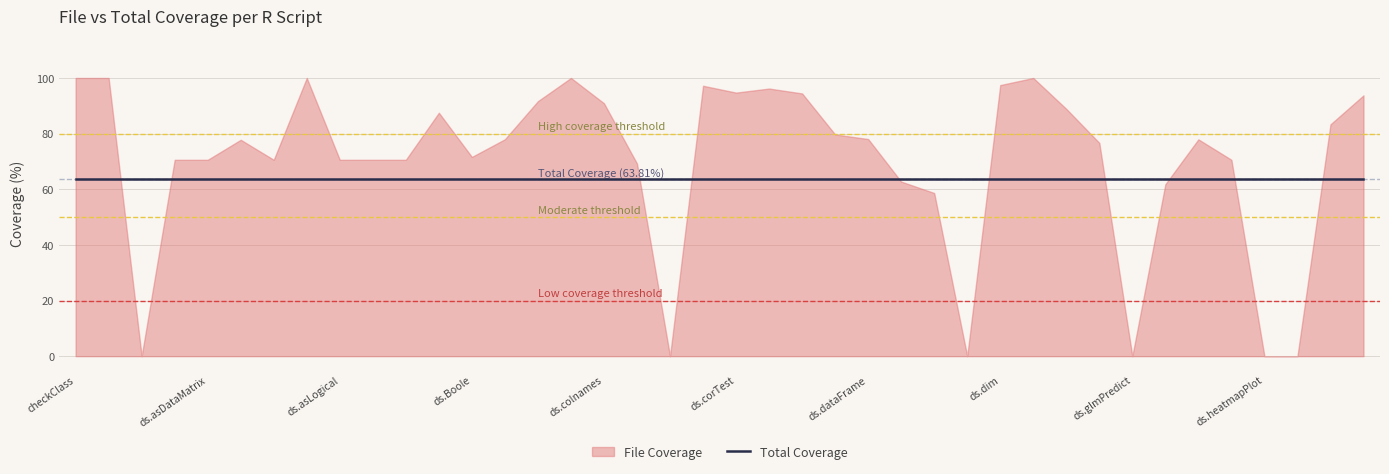

How many data points does each series have?

40